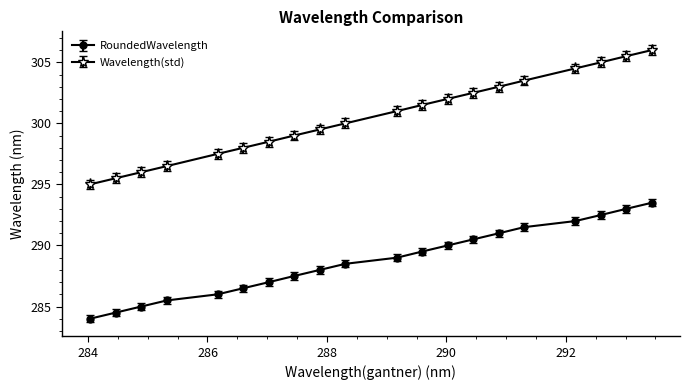

Which series has the largest range (max minus min)?

Wavelength(std)